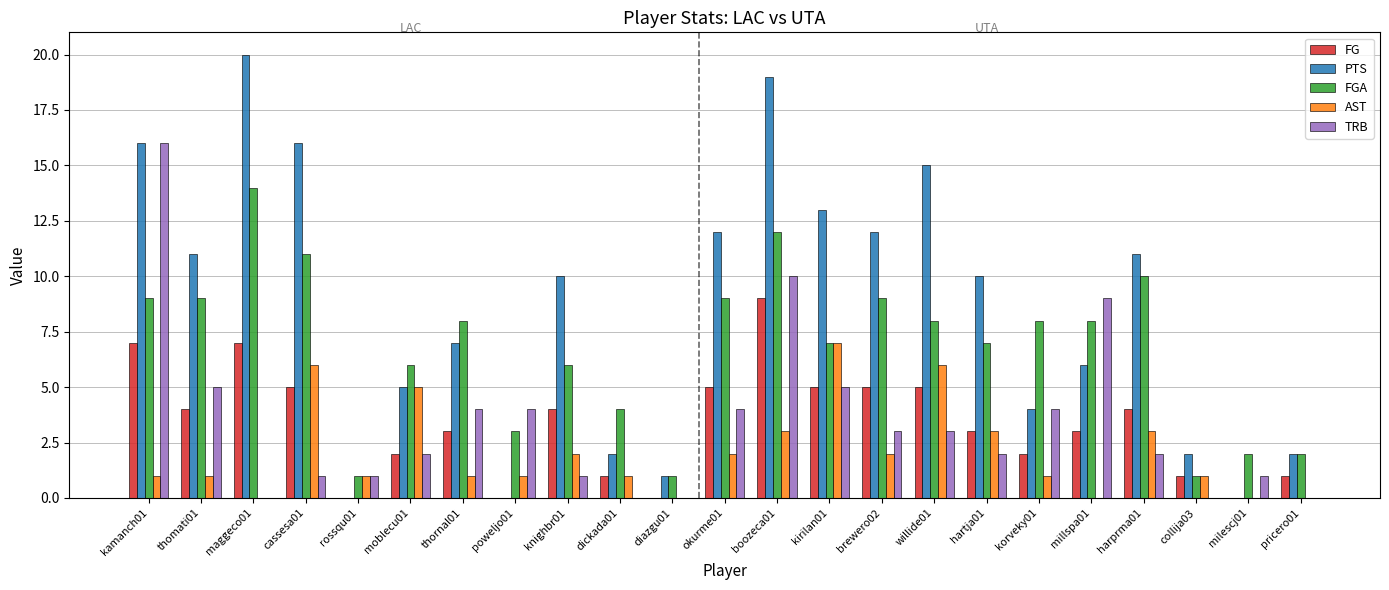

Reading left to right, extract all data points from this chart.

FG: 7	4	7	5	0	2	3	0	4	1	0	5	9	5	5	5	3	2	3	4	1	0	1
PTS: 16	11	20	16	0	5	7	0	10	2	1	12	19	13	12	15	10	4	6	11	2	0	2
FGA: 9	9	14	11	1	6	8	3	6	4	1	9	12	7	9	8	7	8	8	10	1	2	2
AST: 1	1	0	6	1	5	1	1	2	1	0	2	3	7	2	6	3	1	0	3	1	0	0
TRB: 16	5	0	1	1	2	4	4	1	0	0	4	10	5	3	3	2	4	9	2	0	1	0